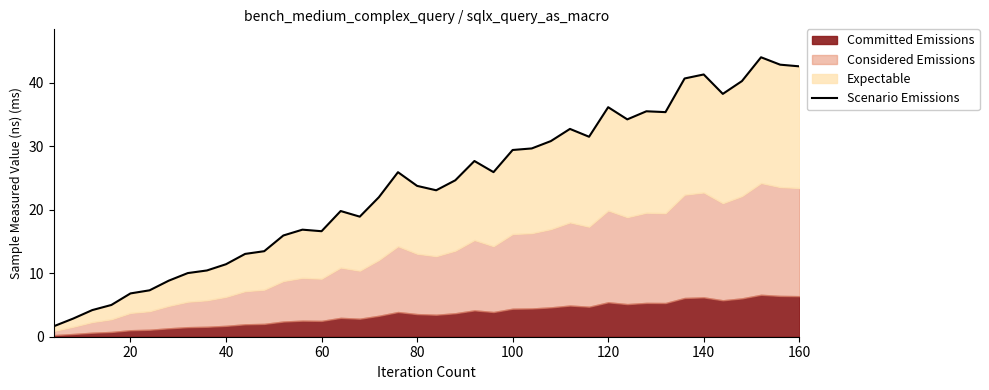

How many values are below 24?

20